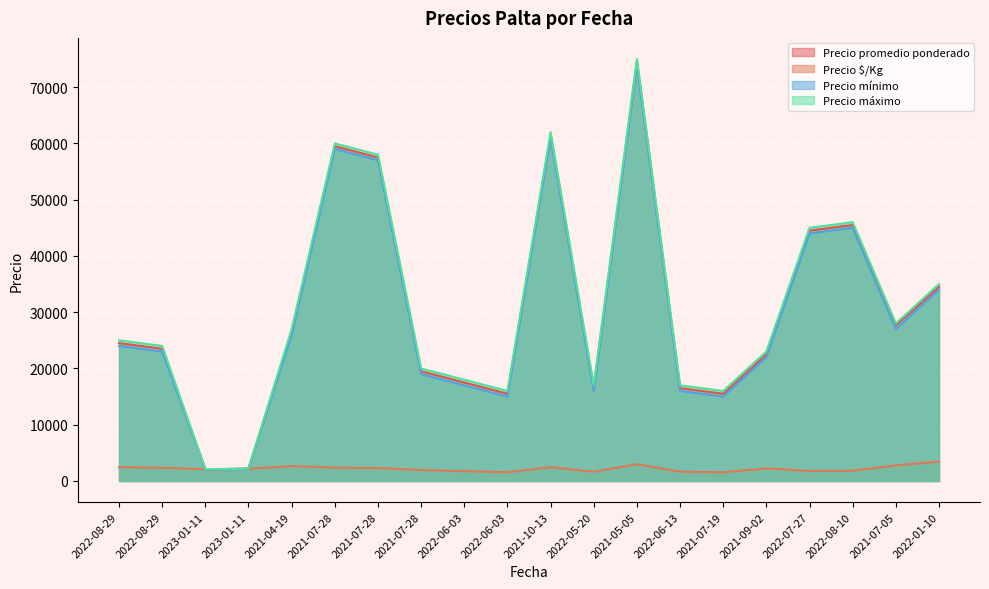

What is the greatest value displayed?

75000